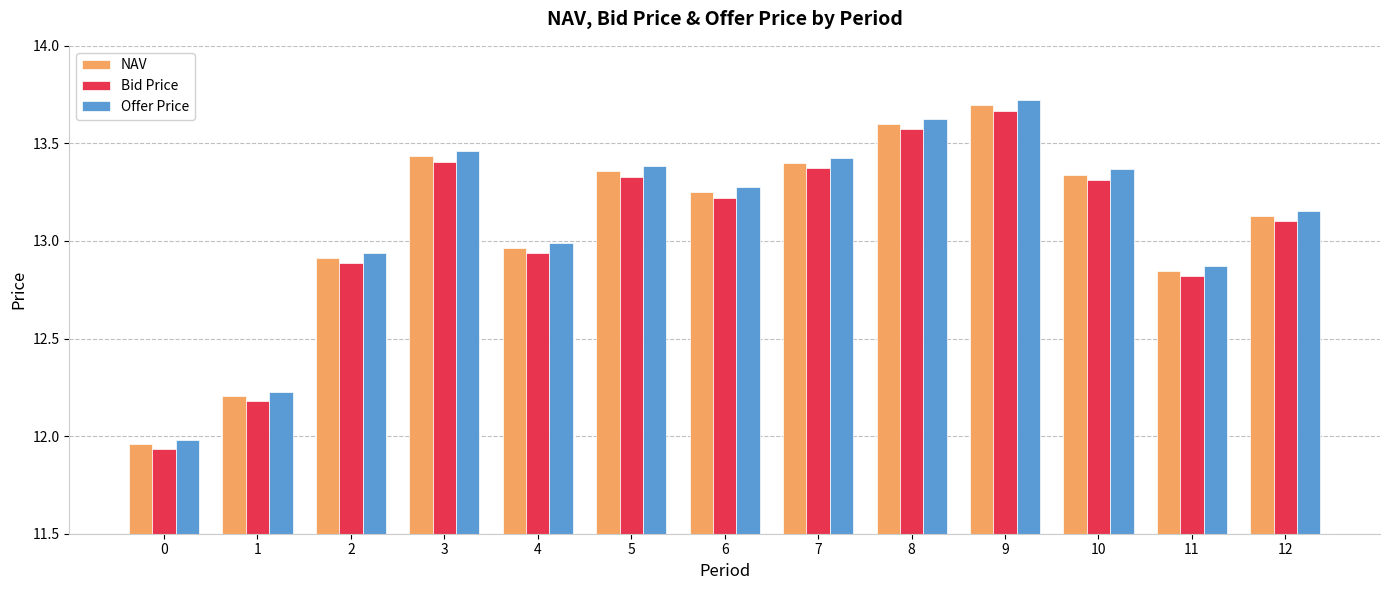

What is the difference between the Bid Price values at 0 and 7?

1.4